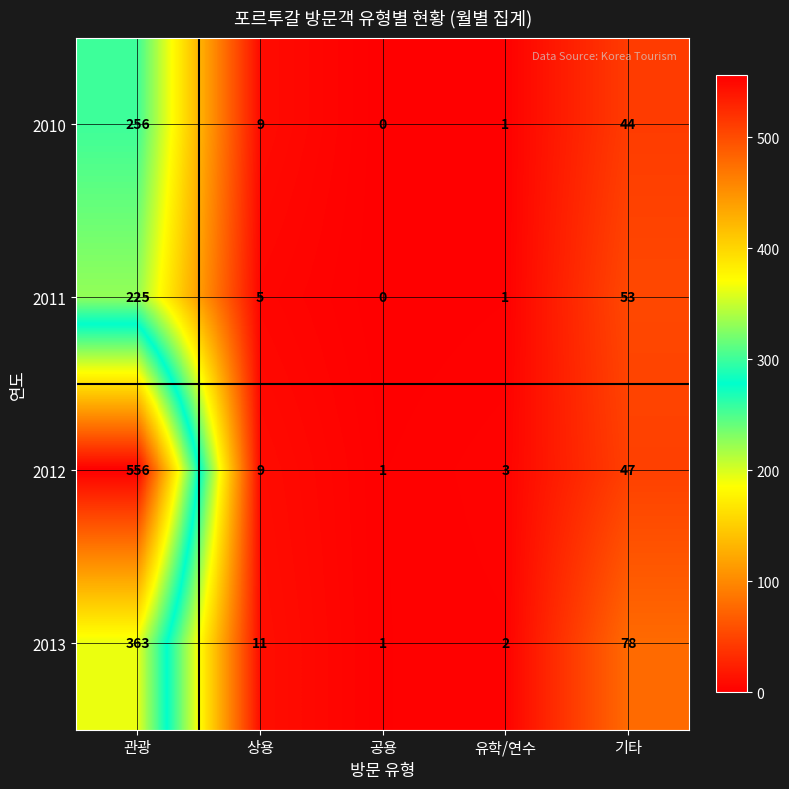

The value of 2012 at 공용 is 1. True or false?

True